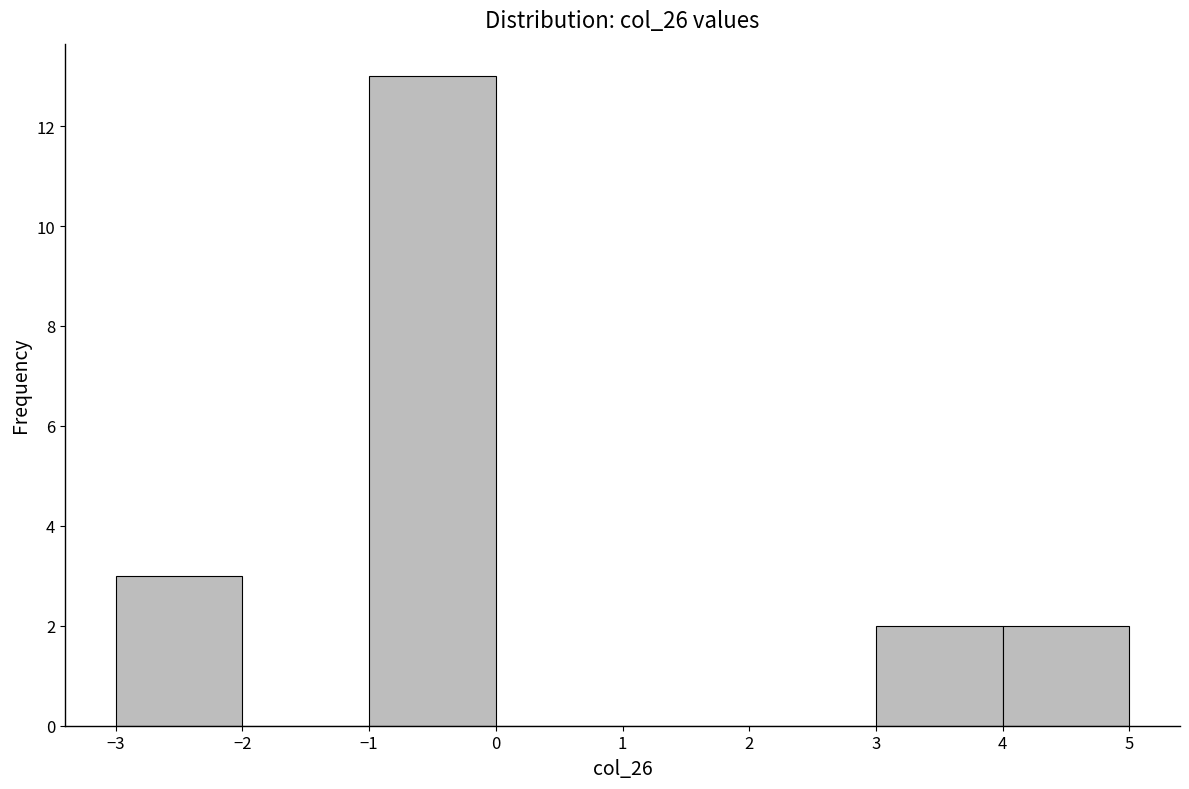

Reading left to right, transcribe this chart: for each bar, give the range it covers on the x-axis and its height. The values are not printed on the chart, so give them approximately, as read against the axis.

-3 to -2: 3
-2 to -1: 0
-1 to 0: 13
0 to 1: 0
1 to 2: 0
2 to 3: 0
3 to 4: 2
4 to 5: 2